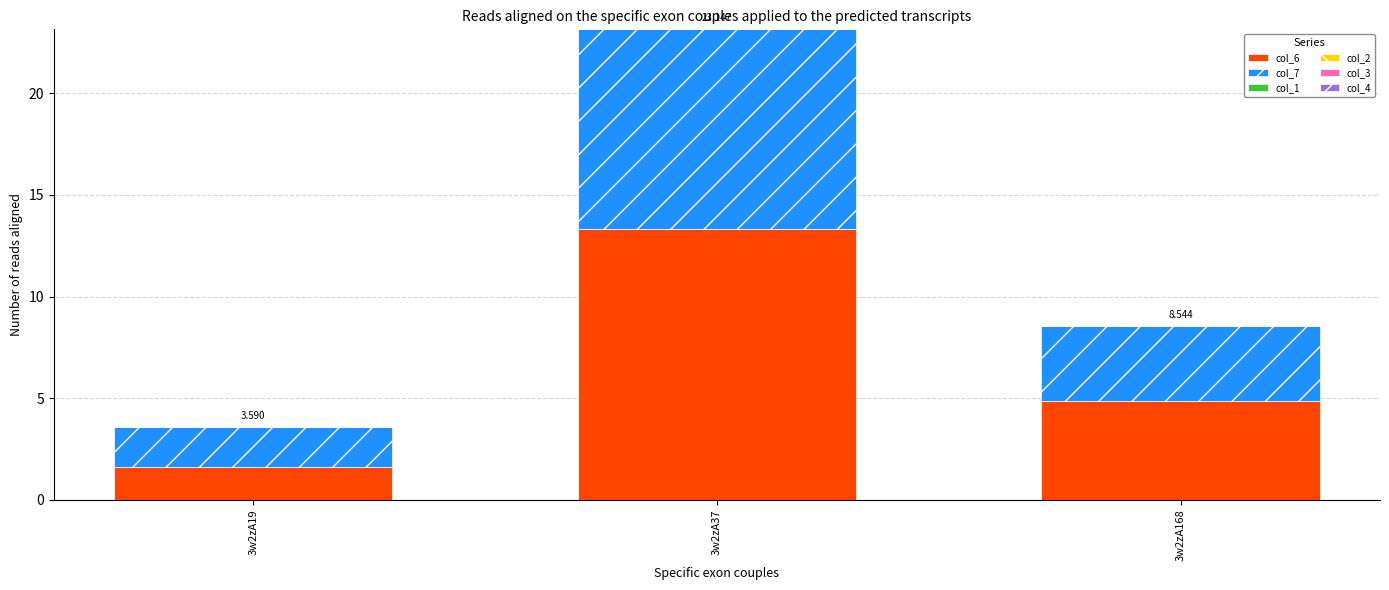

Are the bars horizontal?

No